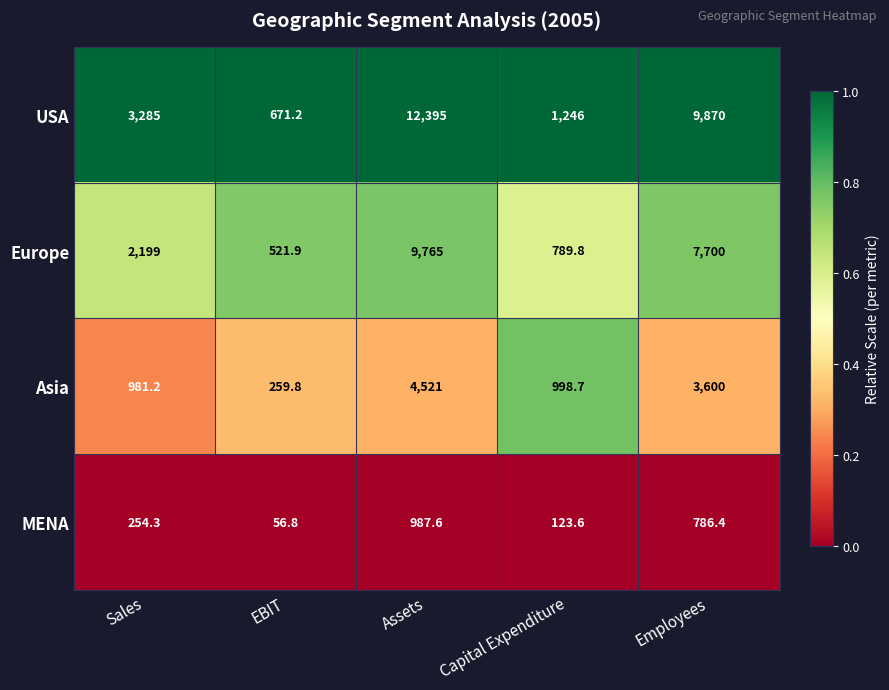

List the series in order of their overall mean, highest first.

USA, Europe, Asia, MENA